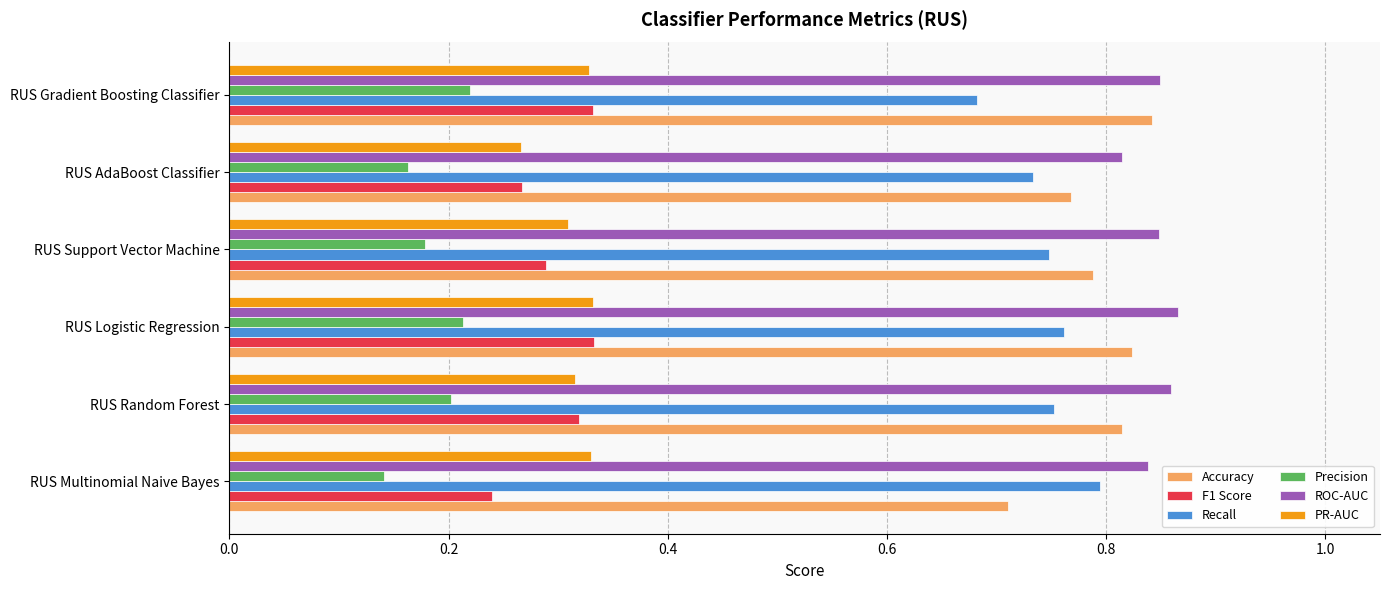

What is the sum of the PR-AUC values at RUS AdaBoost Classifier and RUS Support Vector Machine?

0.6